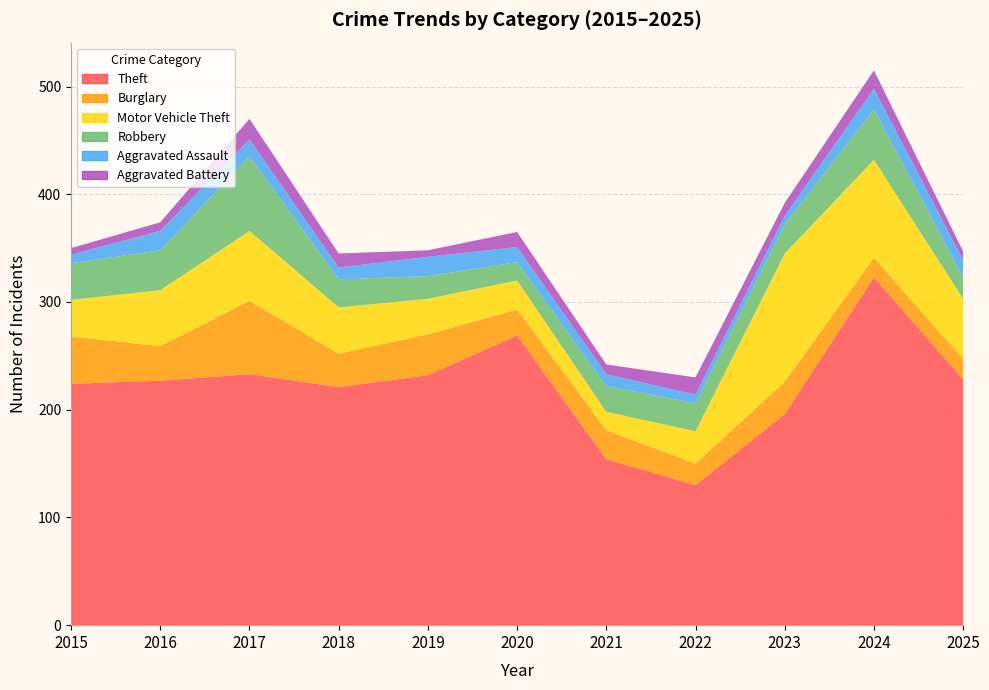

Reading right to left, transcribe all the data shown in this chart.

Theft: 2025=228	2024=323	2023=196	2022=130	2021=154	2020=269	2019=232	2018=221	2017=233	2016=227	2015=224
Burglary: 2025=19	2024=18	2023=30	2022=20	2021=27	2020=24	2019=38	2018=31	2017=68	2016=32	2015=44
Motor Vehicle Theft: 2025=56	2024=91	2023=119	2022=30	2021=17	2020=27	2019=33	2018=43	2017=65	2016=52	2015=34
Robbery: 2025=20	2024=47	2023=27	2022=26	2021=24	2020=17	2019=21	2018=26	2017=69	2016=37	2015=34
Aggravated Assault: 2025=16	2024=19	2023=8	2022=8	2021=11	2020=14	2019=18	2018=11	2017=16	2016=18	2015=8
Aggravated Battery: 2025=8	2024=17	2023=12	2022=16	2021=9	2020=14	2019=6	2018=13	2017=19	2016=8	2015=6